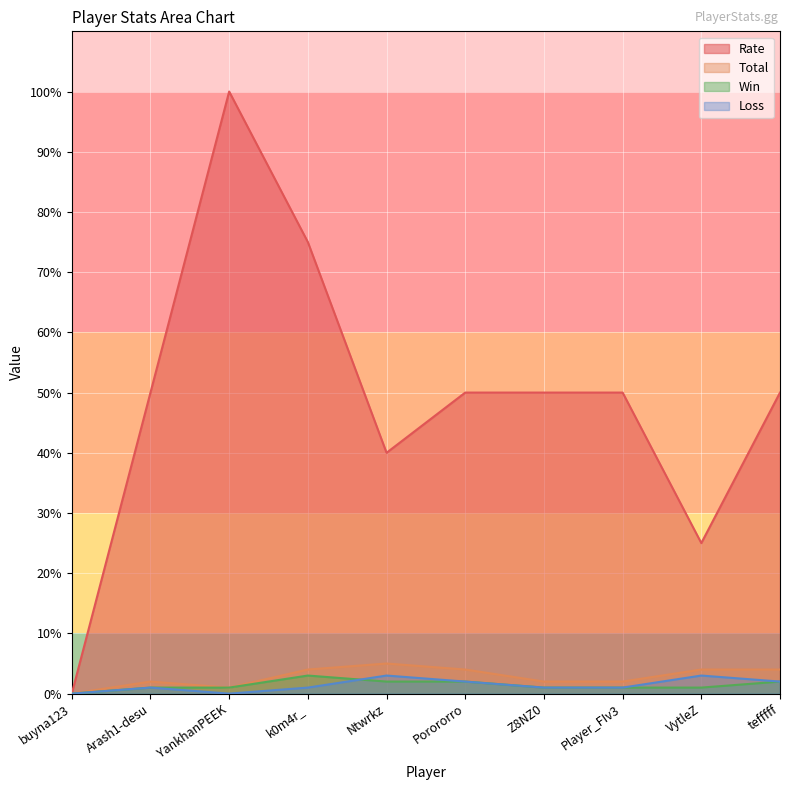

How many lines are shown in the chart?

4